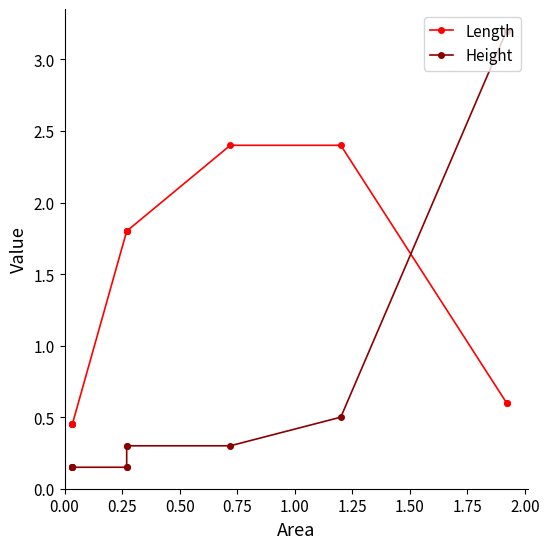

List the series in order of their overall mean, highest first.

Length, Height